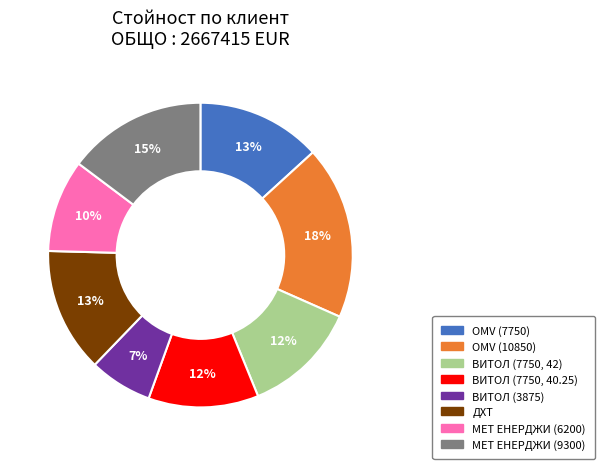

Does ВИТОЛ (3875) account for over 50% of the chart?

No